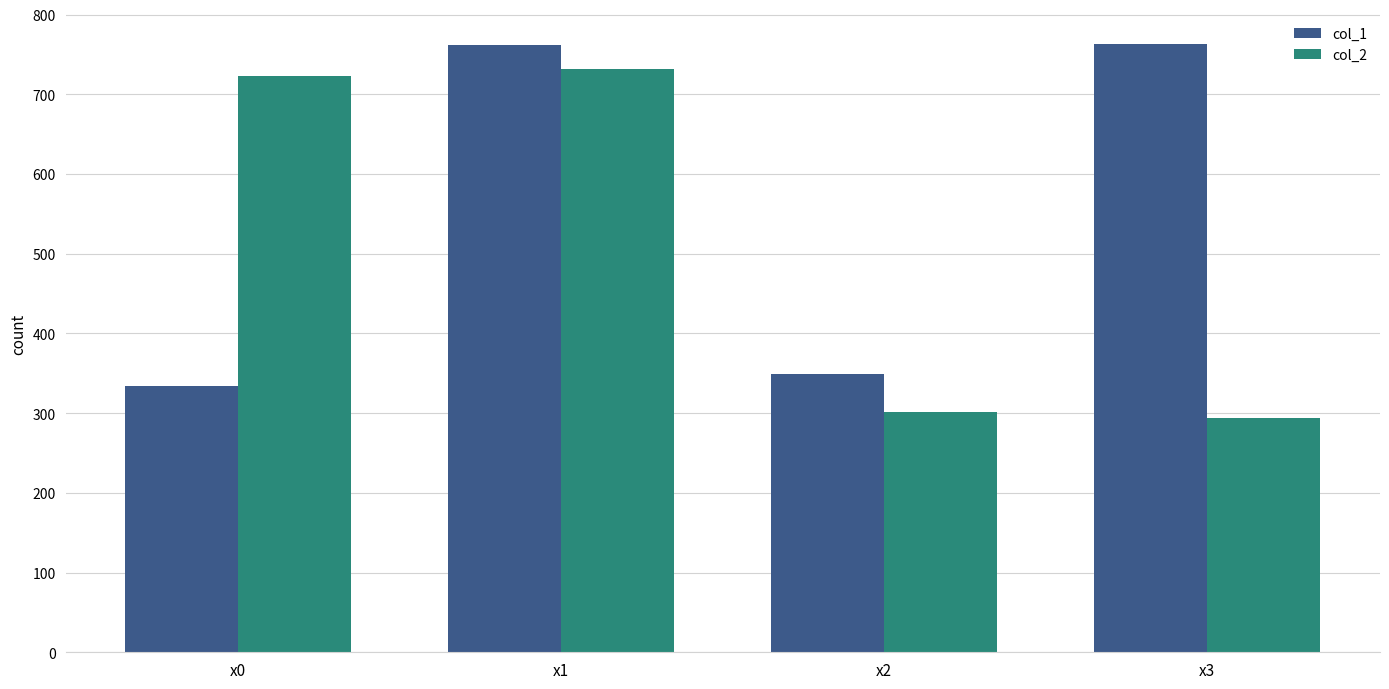

What is the approximate value of col_1 at x3?

762.5